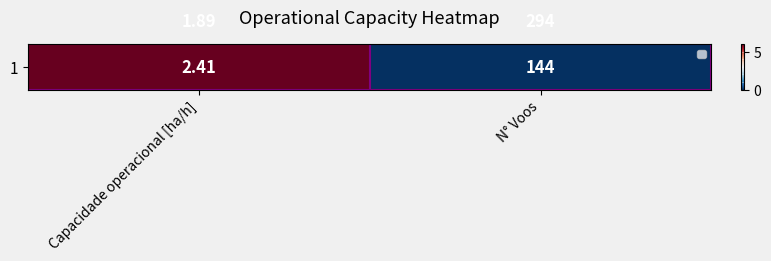

Which category has the highest value across all series?

N° Voos